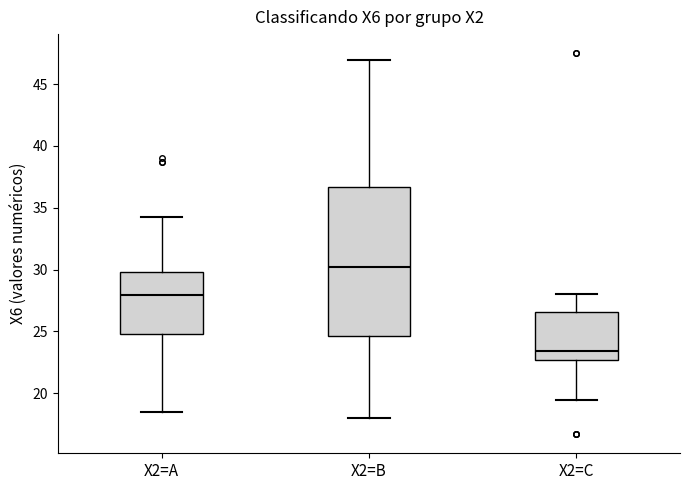

Reading left to right, read every box against the y-axis: the position of its median line, the range the box covers, and the ends of its whiskers. The values are not printed on the chart, so give them approximately, as read against the axis.

X2=A: median 28.0, box 25.0 to 30.0, whiskers 18.5 to 34.0
X2=B: median 30.0, box 24.5 to 36.5, whiskers 18.0 to 47.0
X2=C: median 23.5, box 22.5 to 26.5, whiskers 19.5 to 28.0